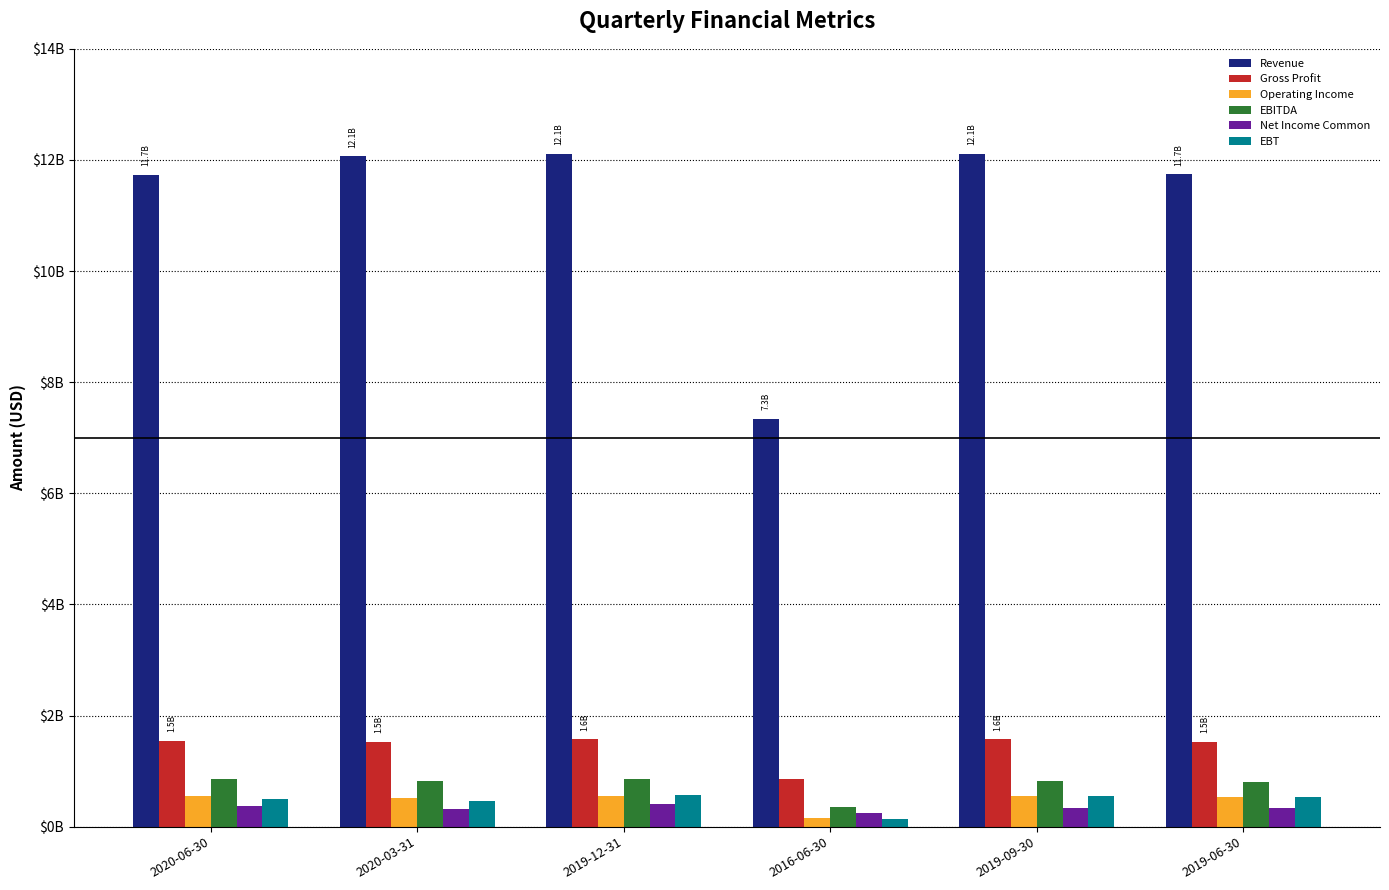

What is the sum of all EBITDA values?

4530262700